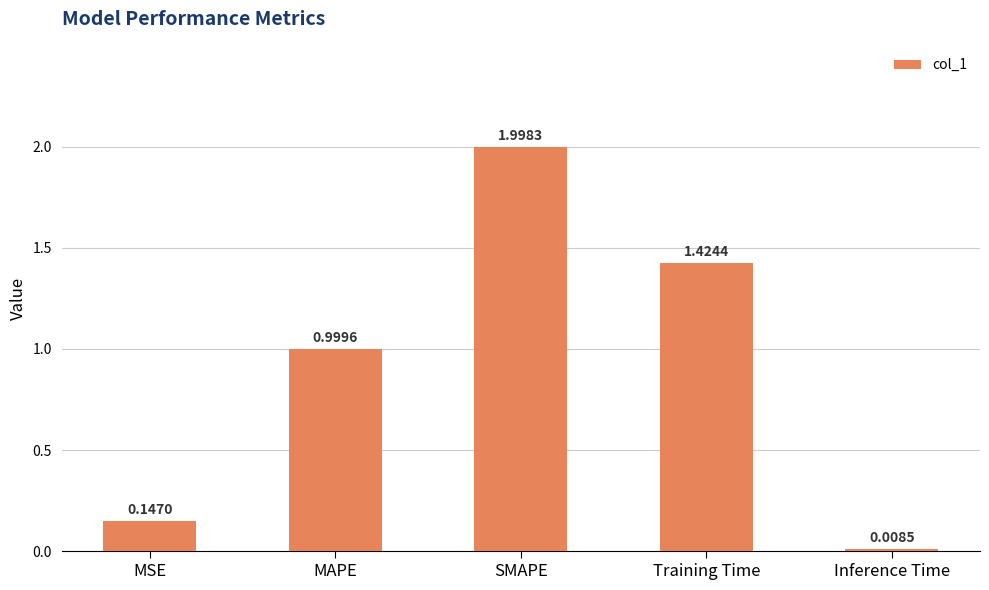

What is the change in value from MSE to Inference Time?

-0.1